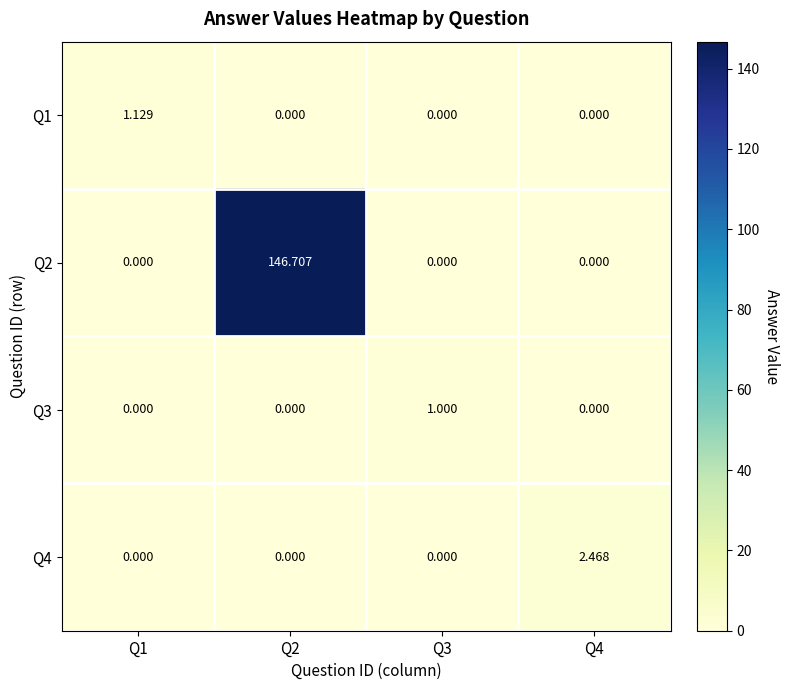

Is the value of Q3 at Q3 greater than the value of Q4 at Q2?

Yes